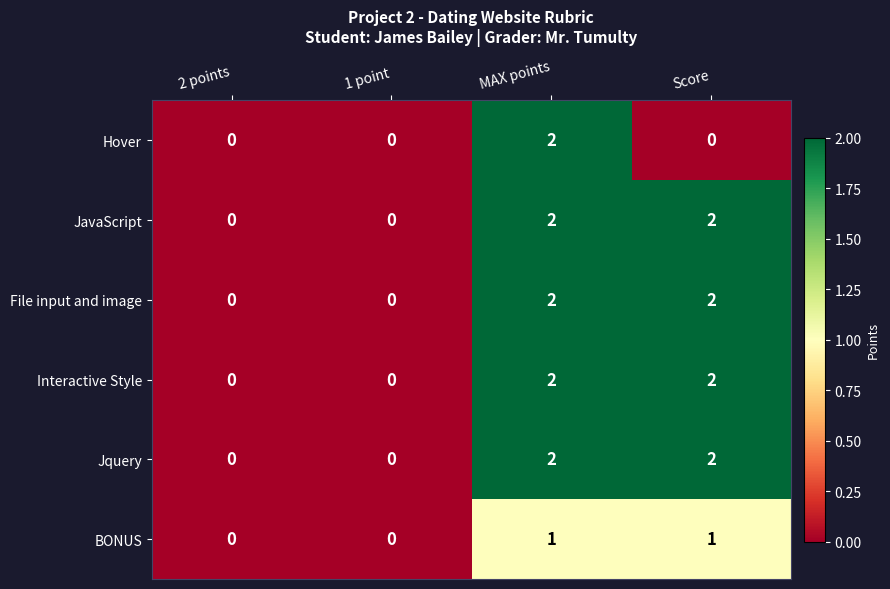

The BONUS series shows 1 at Score. True or false?

True